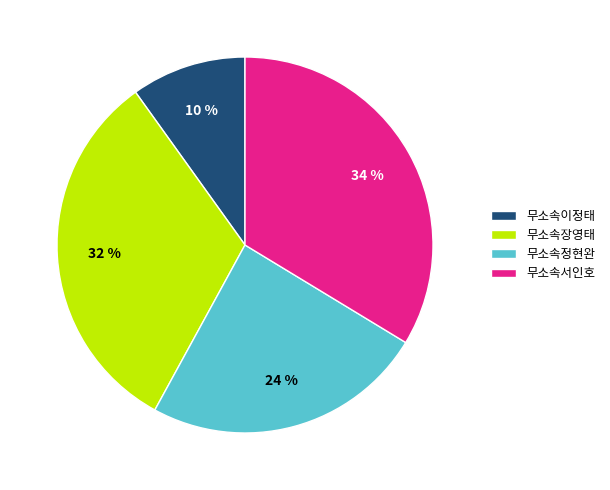

Does any single category account for the majority?

No